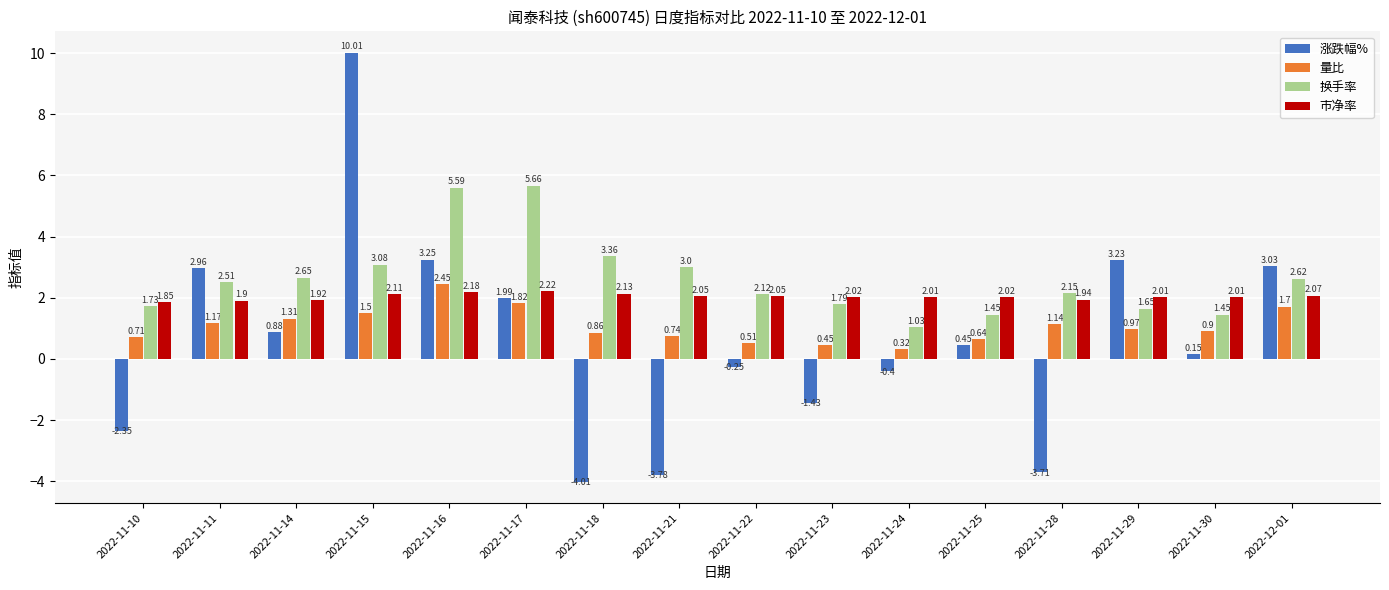

Between 2022-11-11 and 2022-11-14, which series saw the biggest shift?

涨跌幅%